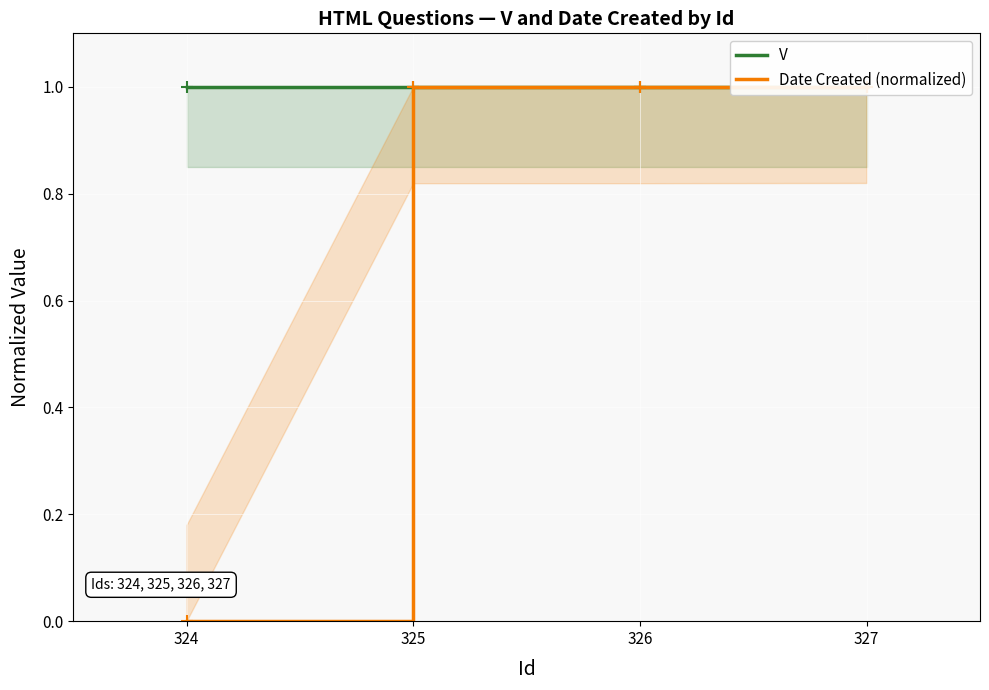

How many data points in Date Created (normalized) are above 0?

3